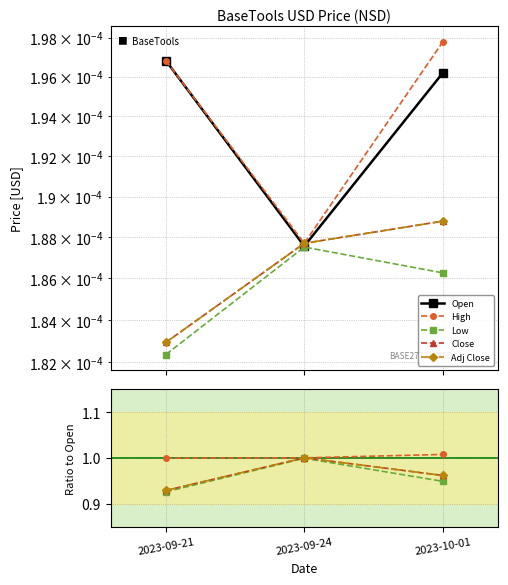

Where is Low nearest to the value 0?

2023-09-21